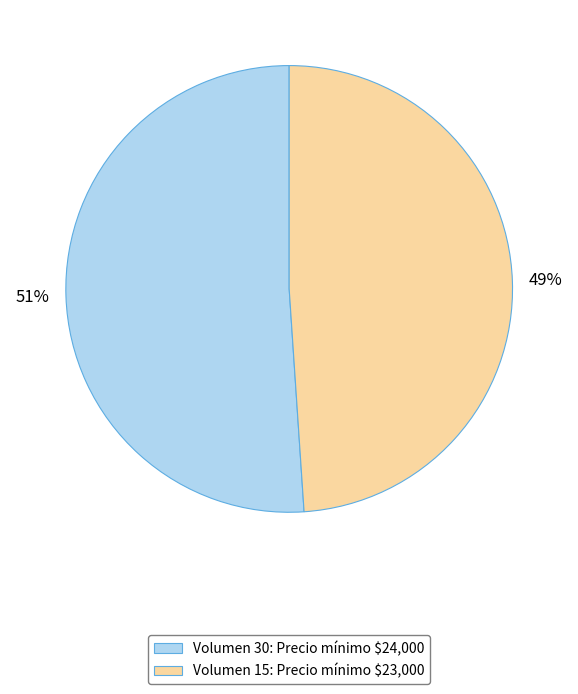

To the nearest percent, what is the average slice percentage?

50%